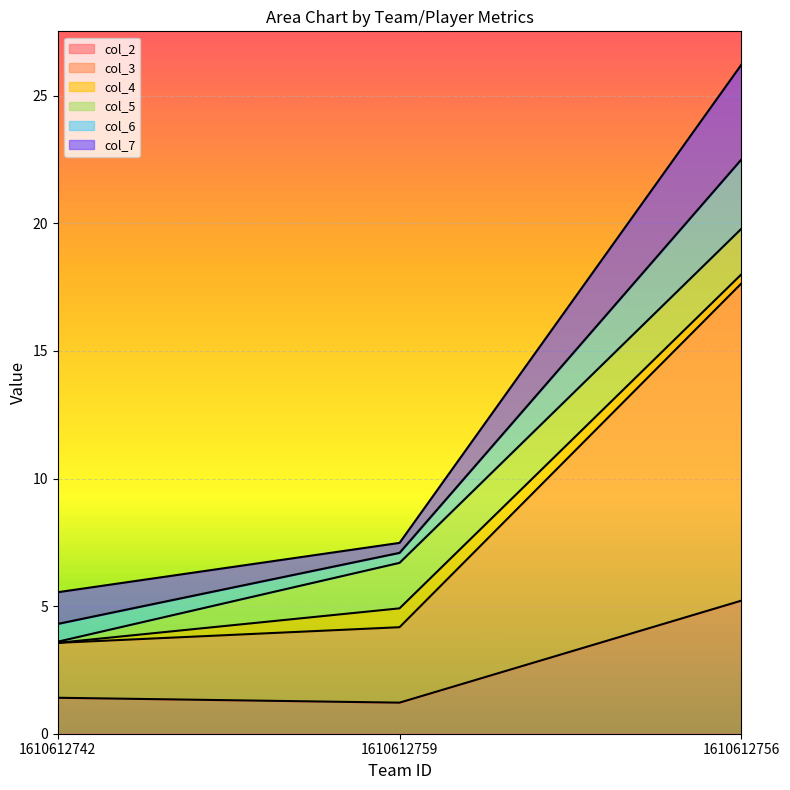

Count the number of categories in the chart.

3